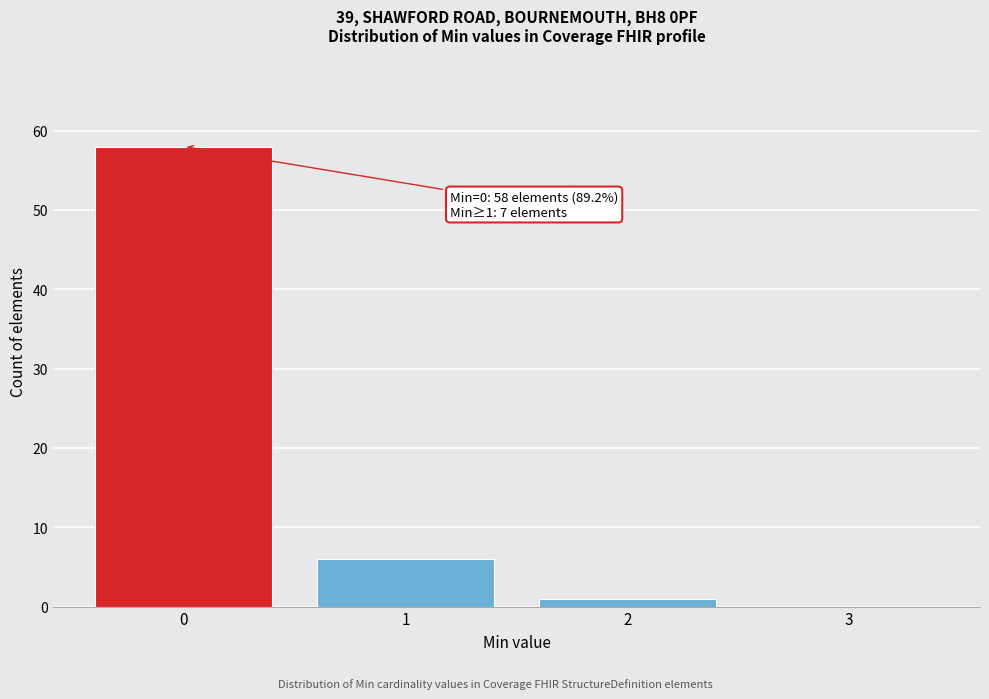

Reading left to right, transcribe all the data shown in this chart.

0=58	1=6	2=1	3=0